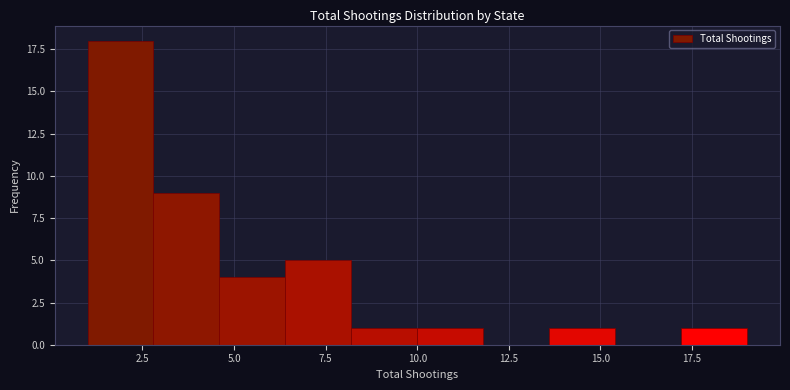

Read against the x-axis, roughly where is the centre of the tallest bar?

2.0